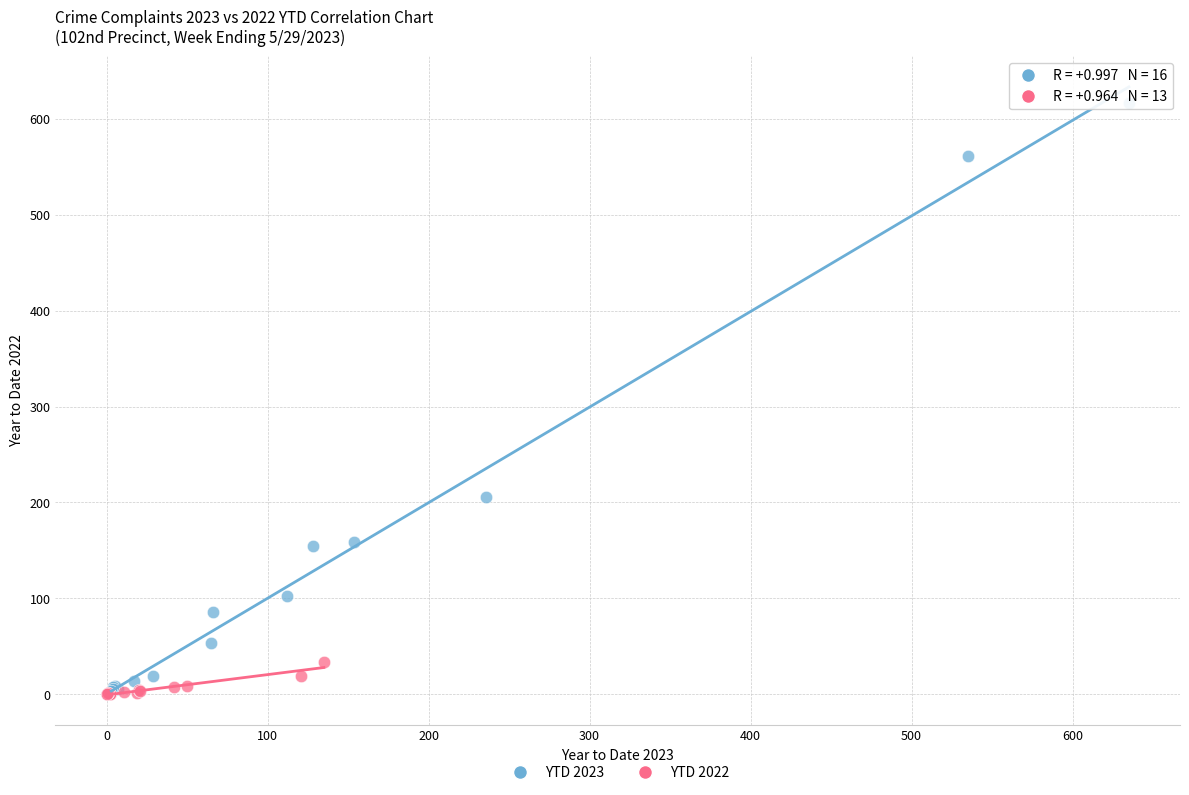

Which series contains the highest Y value?

YTD 2023